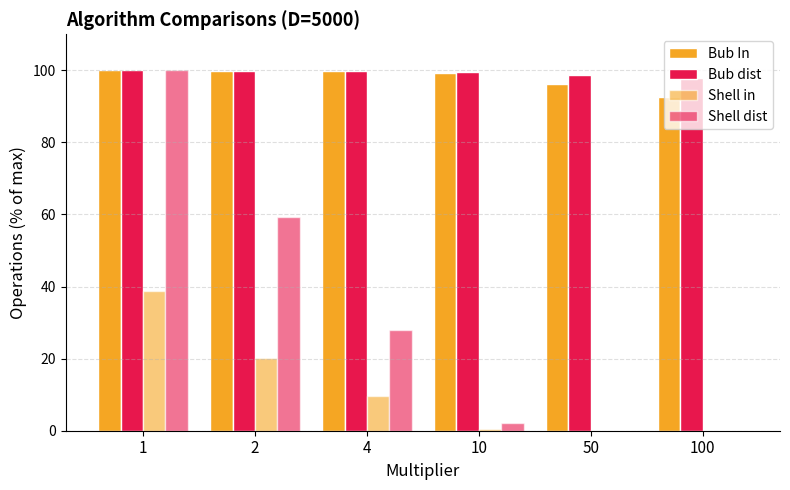

The value of Shell in at 100 is 17.0. True or false?

False